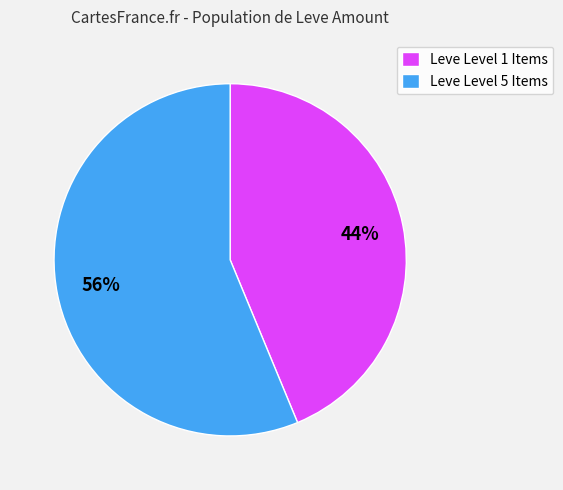

Is there a majority slice in this chart?

Yes